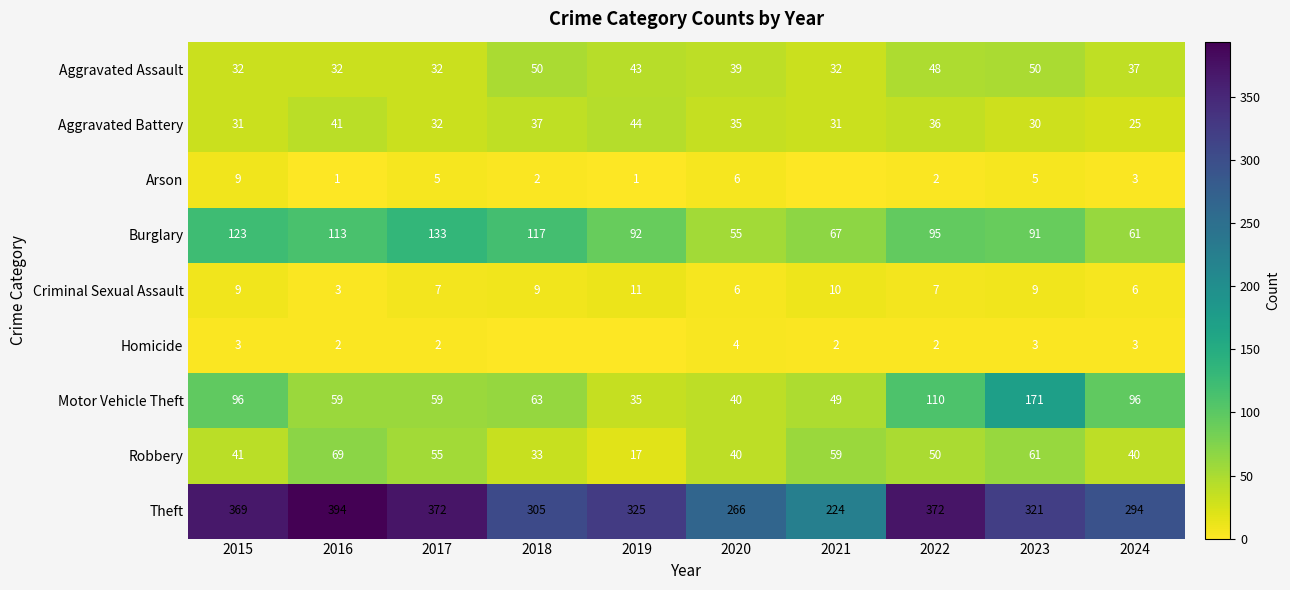

True or false: Criminal Sexual Assault has a value of 11 at 2019.

True